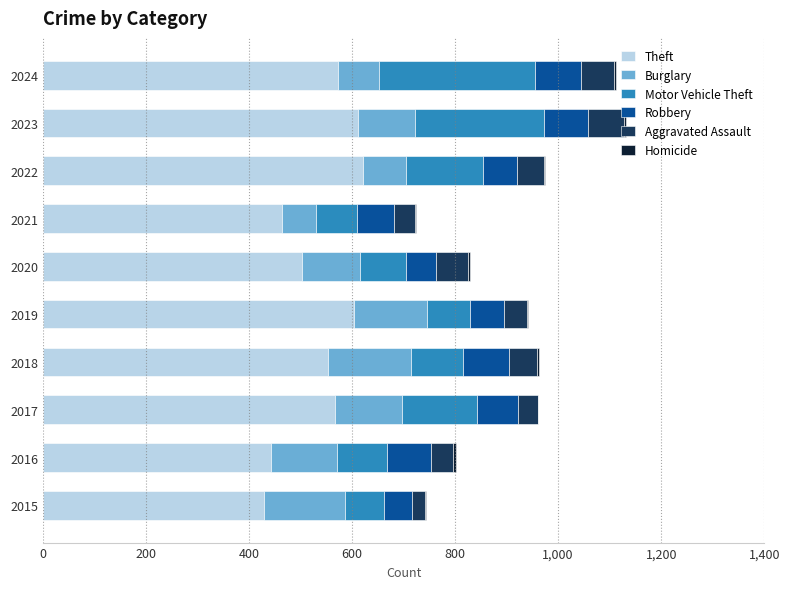

The value of Theft at 2021 is 723. True or false?

False